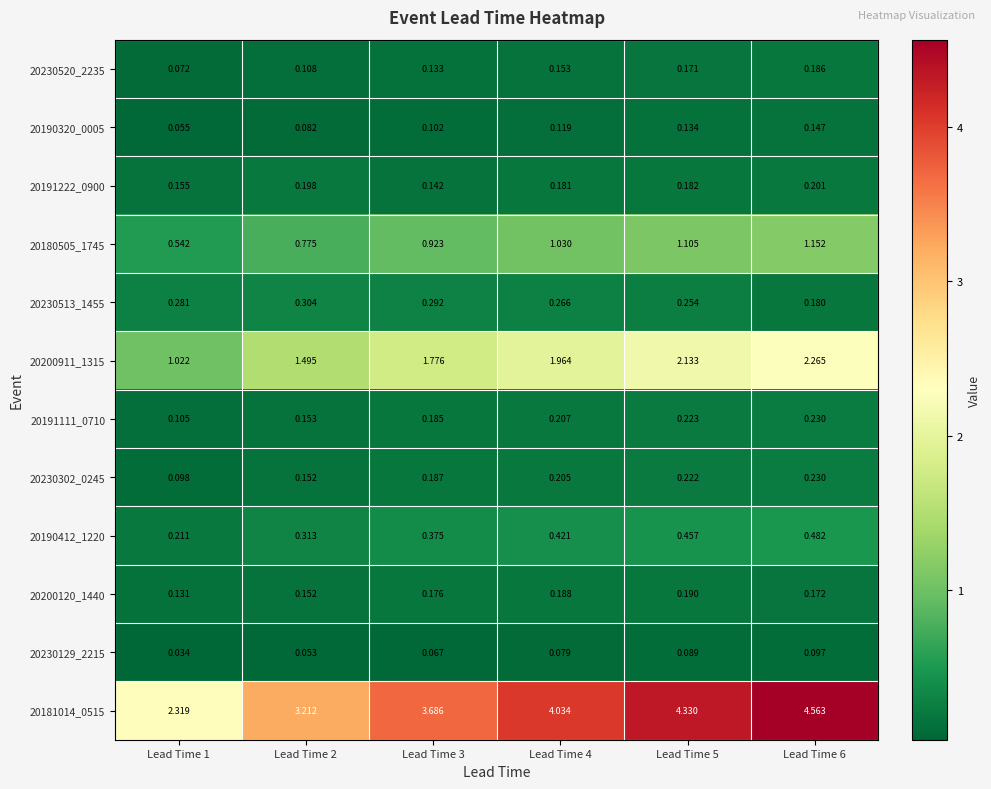

Which series changed the most between Lead Time 1 and Lead Time 4?

20181014_0515